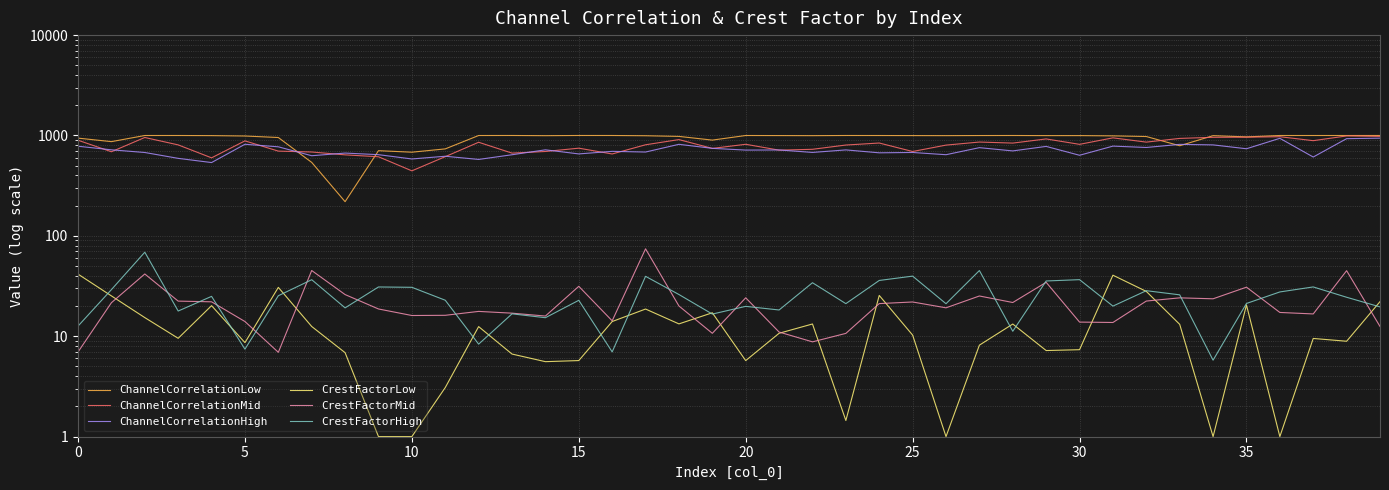

What is the approximate value of ChannelCorrelationMid at 21?

714.2